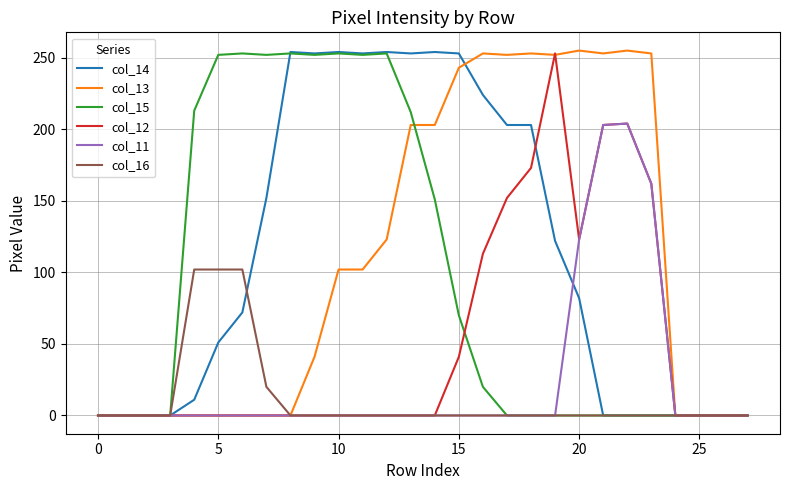

What is the difference between the second highest and minimum values in the col_12 series?

204